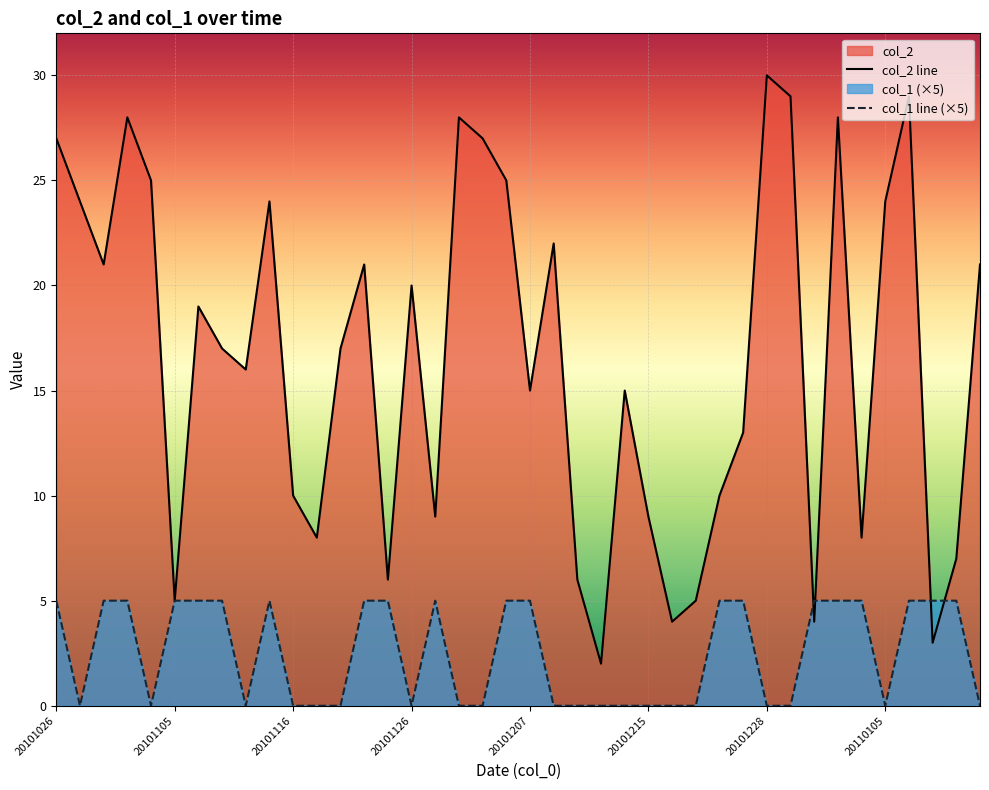

List the labels in order of col_2 value, largest first.

20101228, 20101229, 20110107, 20101102, 20101130, 20110102, 20101026, 20101201, 20101103, 20101203, 20101029, 20101114, 20110105, 20101208, 20101031, 20101121, 20110112, 20101126, 20101107, 20101109, 20101119, 20101111, 20101207, 20101214, 20101225, 20101116, 20101221, 20101128, 20101215, 20101117, 20110104, 20110111, 20101123, 20101210, 20101105, 20101219, 20101217, 20101231, 20110109, 20101212